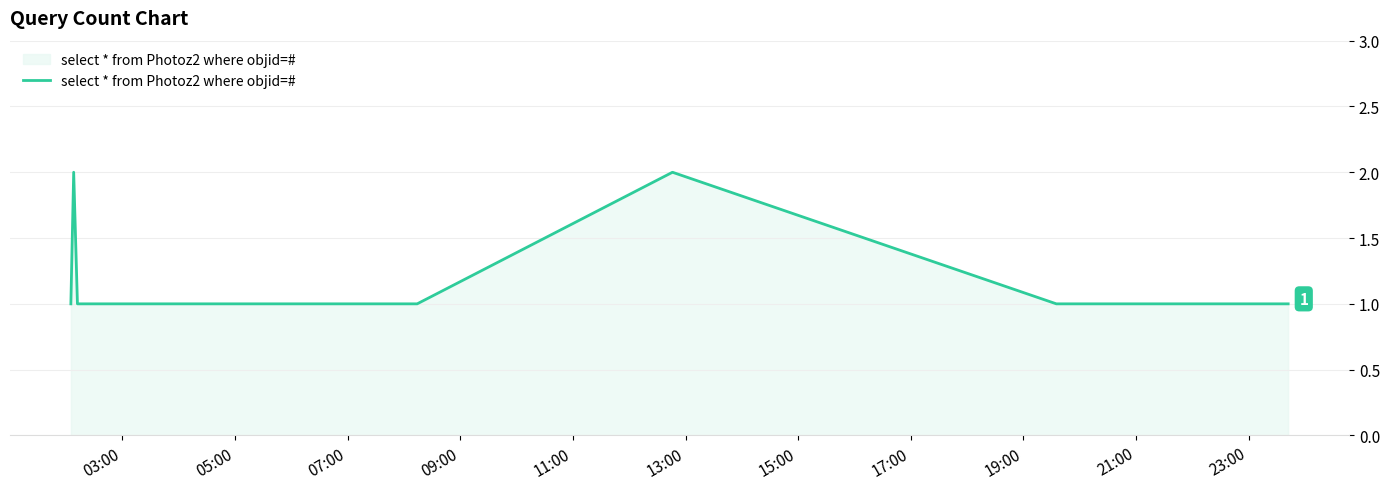

How many lines are shown in the chart?

1